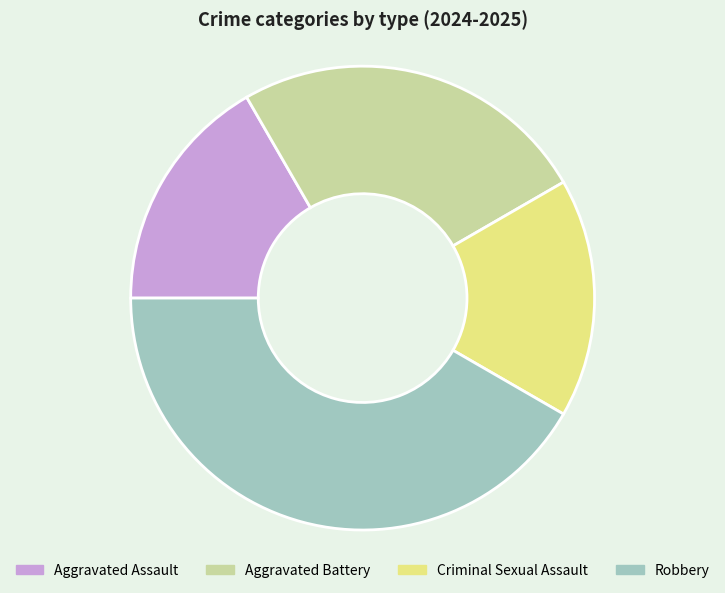

Count the number of slices in the pie.

4